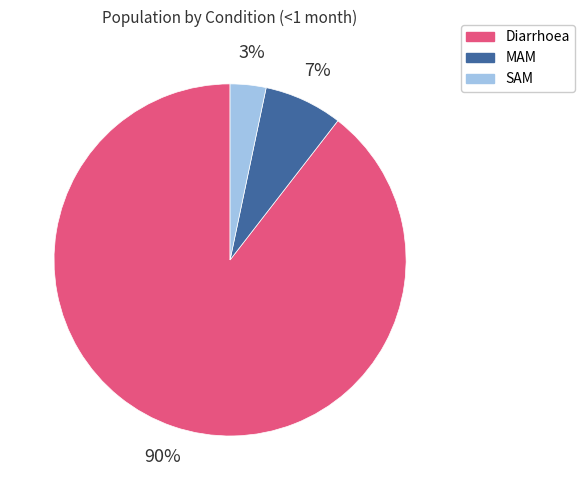

Which category has the biggest portion of the pie?

Diarrhoea